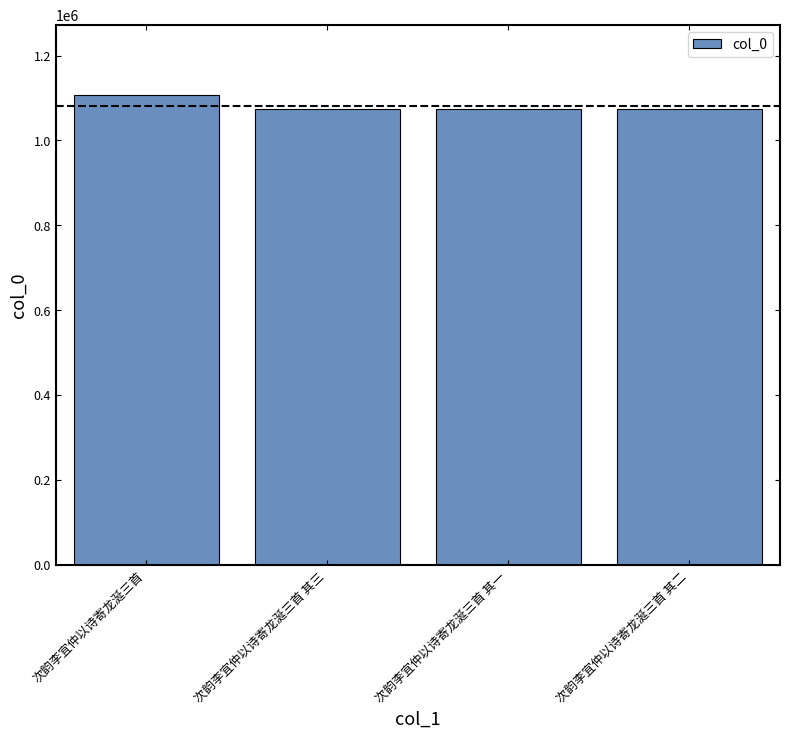

How many values are below 1073137?

2